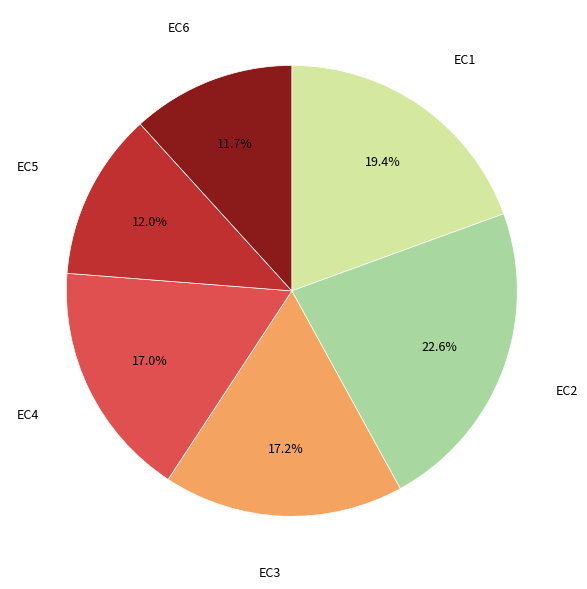

Is there a majority slice in this chart?

No